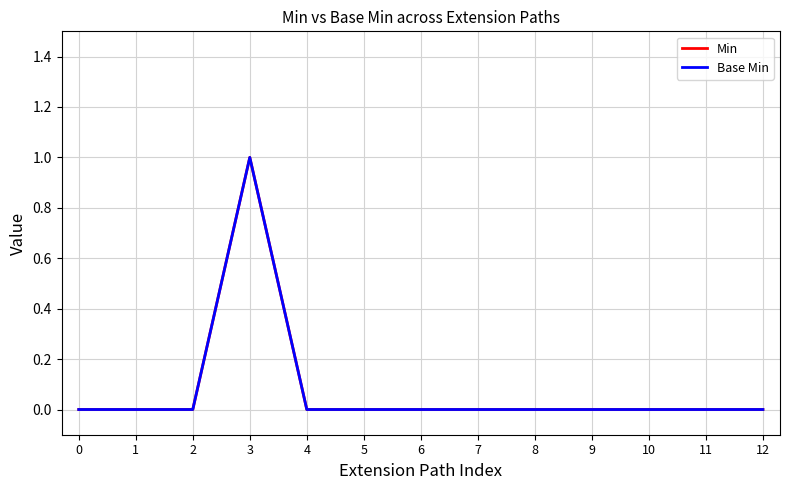

Does the chart display data point markers on the line(s)?

No